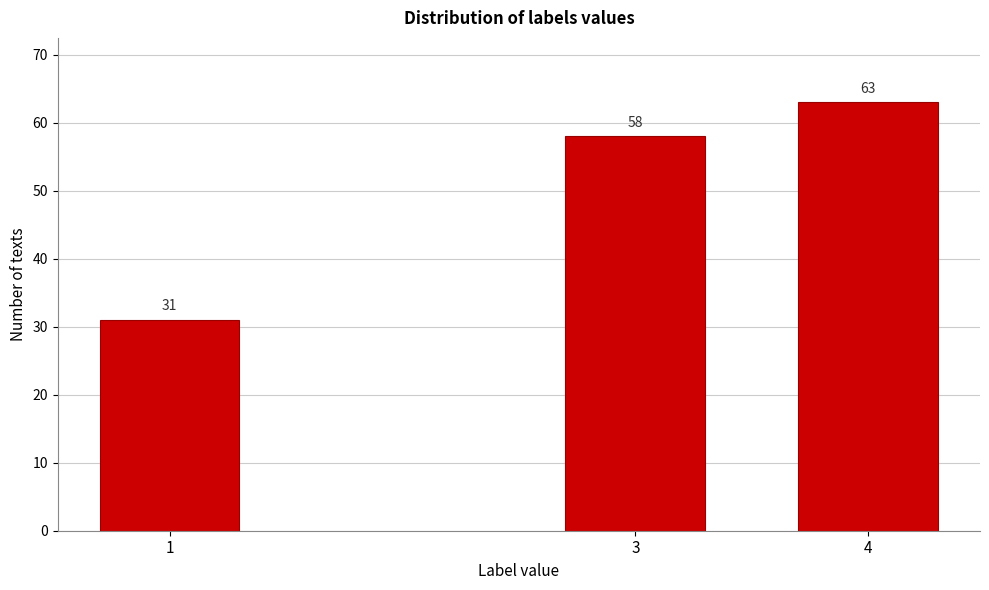

Reading left to right, list all the values displayed in this chart.

1=31	3=58	4=63